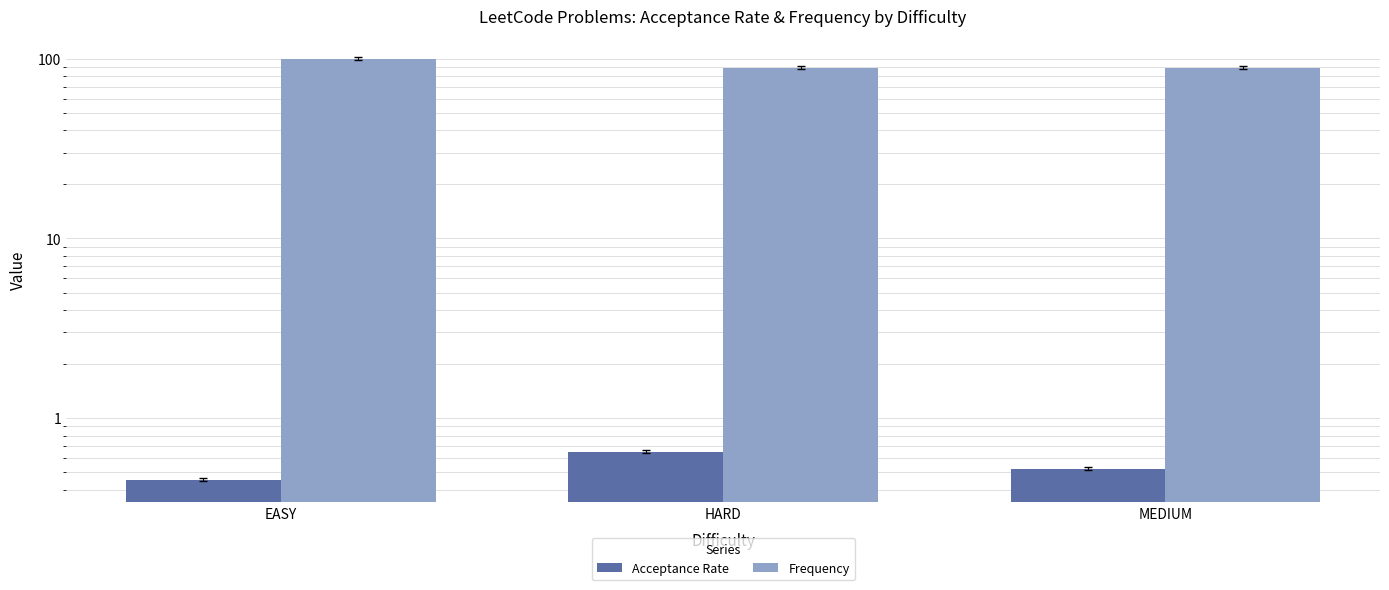

How many series are shown in this chart?

2